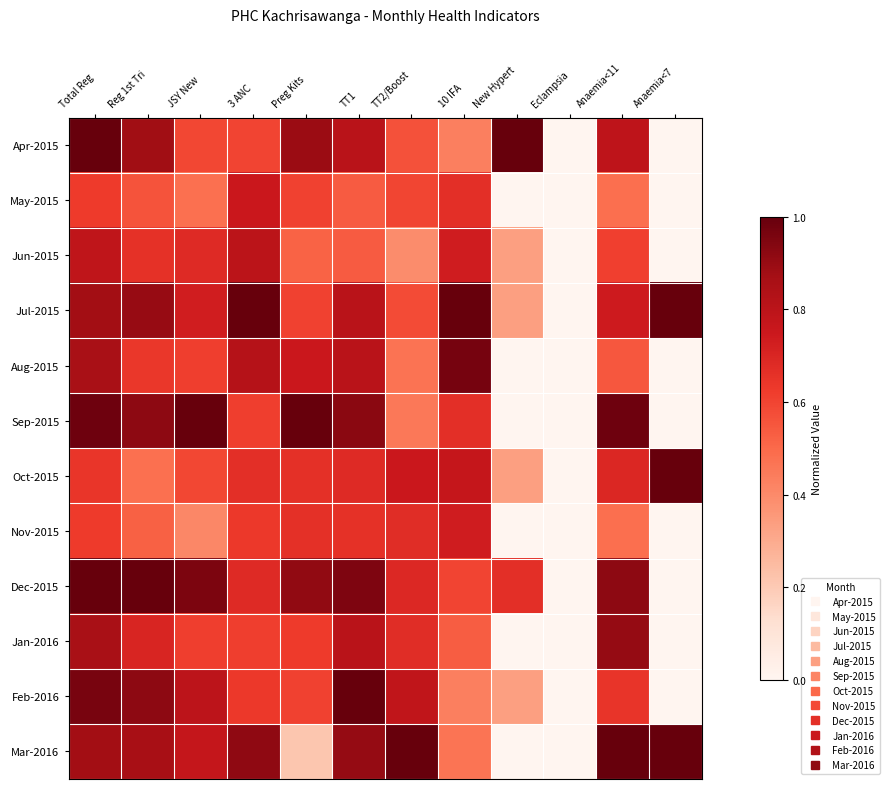

Reading right to left, what are all the values shown in this chart?

Apr-2015: Anaemia<7=0.0	Anaemia<11=0.8	Eclampsia=0.0	New Hypert=1.0	10 IFA=0.4	TT2/Boost=0.6	TT1=0.8	Preg Kits=0.9	3 ANC=0.6	JSY New=0.6	Reg 1st Tri=0.9	Total Reg=1.0
May-2015: Anaemia<7=0.0	Anaemia<11=0.5	Eclampsia=0.0	New Hypert=0.0	10 IFA=0.7	TT2/Boost=0.6	TT1=0.5	Preg Kits=0.6	3 ANC=0.8	JSY New=0.5	Reg 1st Tri=0.6	Total Reg=0.6
Jun-2015: Anaemia<7=0.0	Anaemia<11=0.6	Eclampsia=0.0	New Hypert=0.3	10 IFA=0.7	TT2/Boost=0.4	TT1=0.5	Preg Kits=0.5	3 ANC=0.8	JSY New=0.7	Reg 1st Tri=0.7	Total Reg=0.8
Jul-2015: Anaemia<7=1.0	Anaemia<11=0.7	Eclampsia=0.0	New Hypert=0.3	10 IFA=1.0	TT2/Boost=0.6	TT1=0.8	Preg Kits=0.6	3 ANC=1.0	JSY New=0.7	Reg 1st Tri=0.9	Total Reg=0.9
Aug-2015: Anaemia<7=0.0	Anaemia<11=0.5	Eclampsia=0.0	New Hypert=0.0	10 IFA=1.0	TT2/Boost=0.5	TT1=0.8	Preg Kits=0.8	3 ANC=0.8	JSY New=0.6	Reg 1st Tri=0.6	Total Reg=0.9
Sep-2015: Anaemia<7=0.0	Anaemia<11=1.0	Eclampsia=0.0	New Hypert=0.0	10 IFA=0.7	TT2/Boost=0.5	TT1=0.9	Preg Kits=1.0	3 ANC=0.6	JSY New=1.0	Reg 1st Tri=0.9	Total Reg=1.0
Oct-2015: Anaemia<7=1.0	Anaemia<11=0.7	Eclampsia=0.0	New Hypert=0.3	10 IFA=0.8	TT2/Boost=0.8	TT1=0.7	Preg Kits=0.7	3 ANC=0.7	JSY New=0.6	Reg 1st Tri=0.5	Total Reg=0.6
Nov-2015: Anaemia<7=0.0	Anaemia<11=0.5	Eclampsia=0.0	New Hypert=0.0	10 IFA=0.7	TT2/Boost=0.7	TT1=0.7	Preg Kits=0.7	3 ANC=0.6	JSY New=0.4	Reg 1st Tri=0.5	Total Reg=0.6
Dec-2015: Anaemia<7=0.0	Anaemia<11=0.9	Eclampsia=0.0	New Hypert=0.7	10 IFA=0.6	TT2/Boost=0.7	TT1=1.0	Preg Kits=0.9	3 ANC=0.7	JSY New=1.0	Reg 1st Tri=1.0	Total Reg=1.0
Jan-2016: Anaemia<7=0.0	Anaemia<11=0.9	Eclampsia=0.0	New Hypert=0.0	10 IFA=0.5	TT2/Boost=0.7	TT1=0.8	Preg Kits=0.6	3 ANC=0.6	JSY New=0.6	Reg 1st Tri=0.7	Total Reg=0.9
Feb-2016: Anaemia<7=0.0	Anaemia<11=0.6	Eclampsia=0.0	New Hypert=0.3	10 IFA=0.4	TT2/Boost=0.8	TT1=1.0	Preg Kits=0.6	3 ANC=0.6	JSY New=0.8	Reg 1st Tri=0.9	Total Reg=1.0
Mar-2016: Anaemia<7=1.0	Anaemia<11=1.0	Eclampsia=0.0	New Hypert=0.0	10 IFA=0.5	TT2/Boost=1.0	TT1=0.9	Preg Kits=0.2	3 ANC=0.9	JSY New=0.8	Reg 1st Tri=0.9	Total Reg=0.9